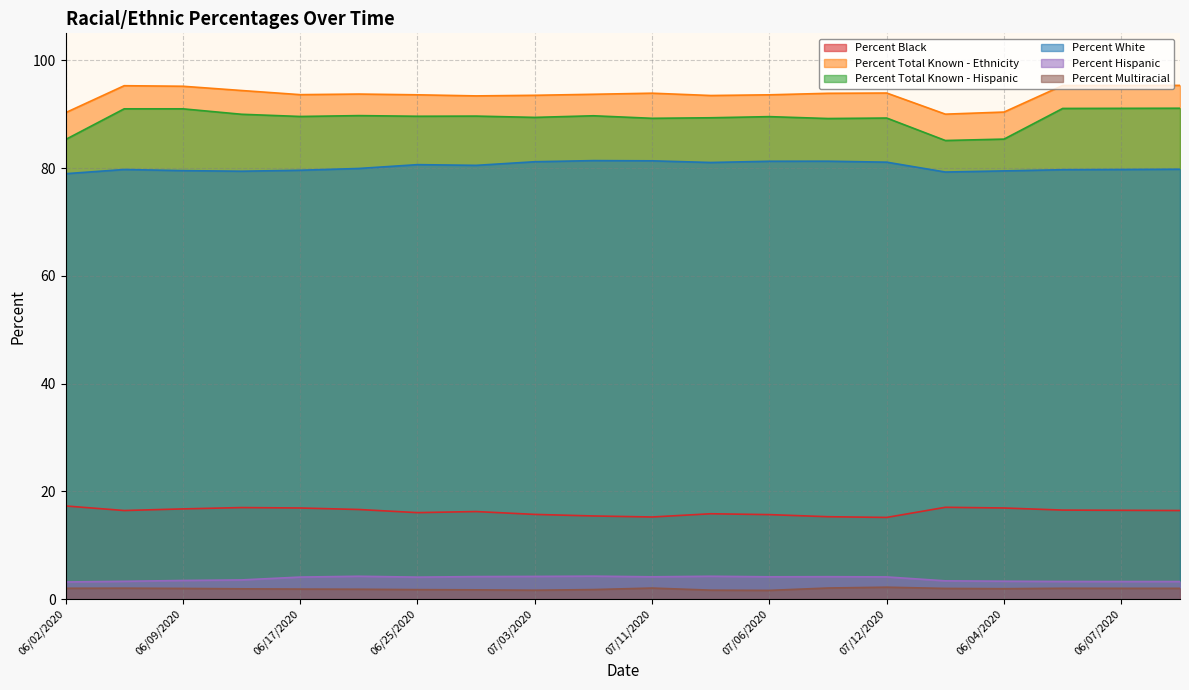

At 06/06/2020, list the series in order from smallest to largest.

Percent Hispanic, Percent Black, Percent White, Percent Total Known - Hispanic, Percent Total Known - Ethnicity